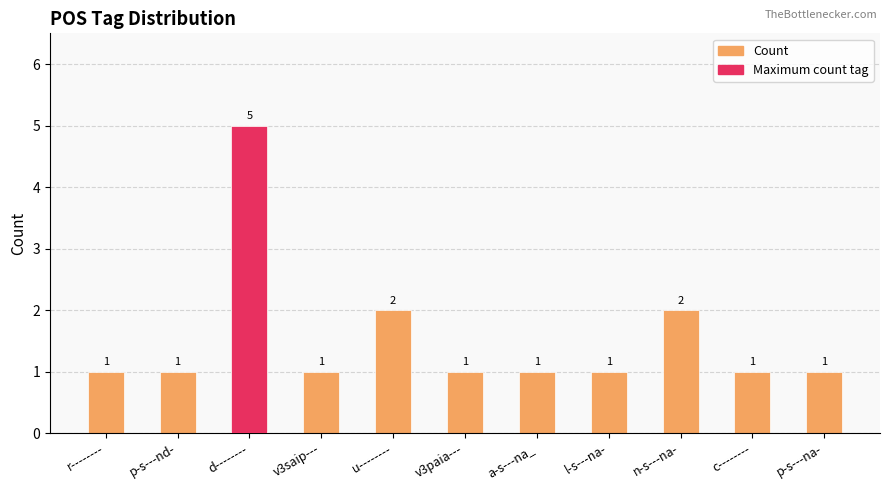

What is the difference between the second highest and minimum values?

1